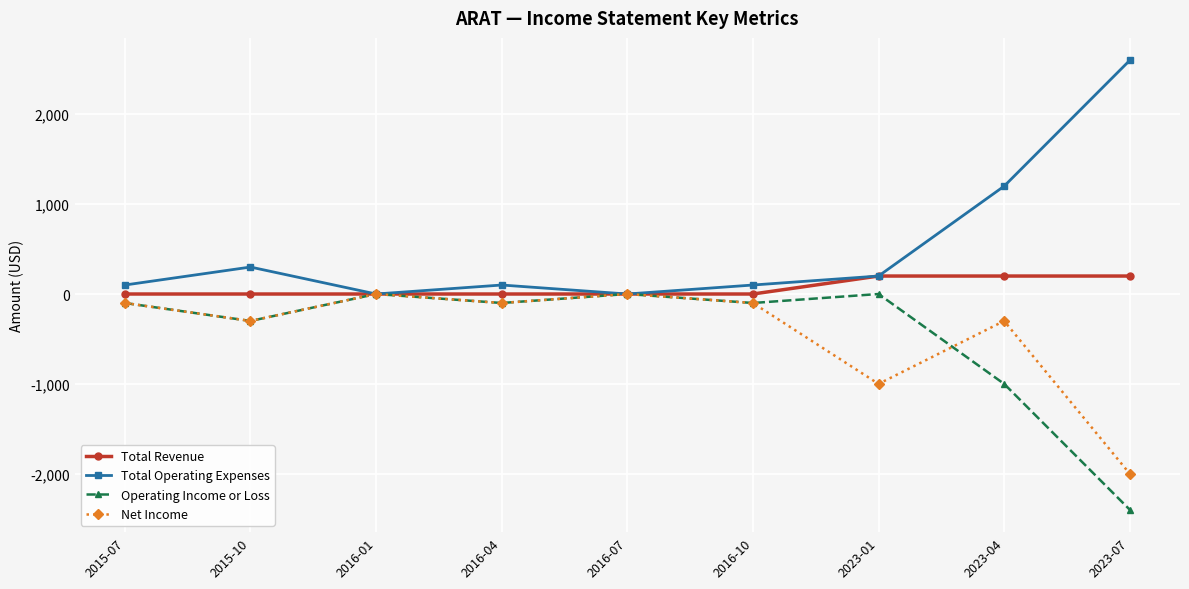

Reading right to left, list all the values displayed in this chart.

Total Revenue: 200	200	200	0	0	0	0	0	0
Total Operating Expenses: 2600	1200	200	100	0	100	0	300	100
Operating Income or Loss: -2400	-1000	0	-100	0	-100	0	-300	-100
Net Income: -2000	-300	-1000	-100	0	-100	0	-300	-100